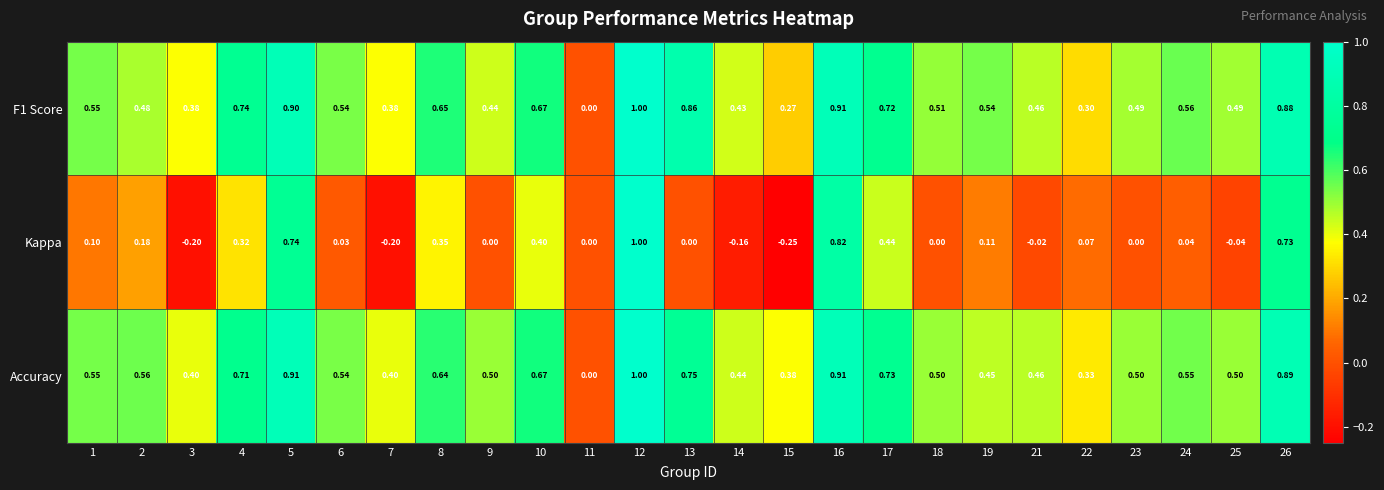

How many data points does each series have?

25